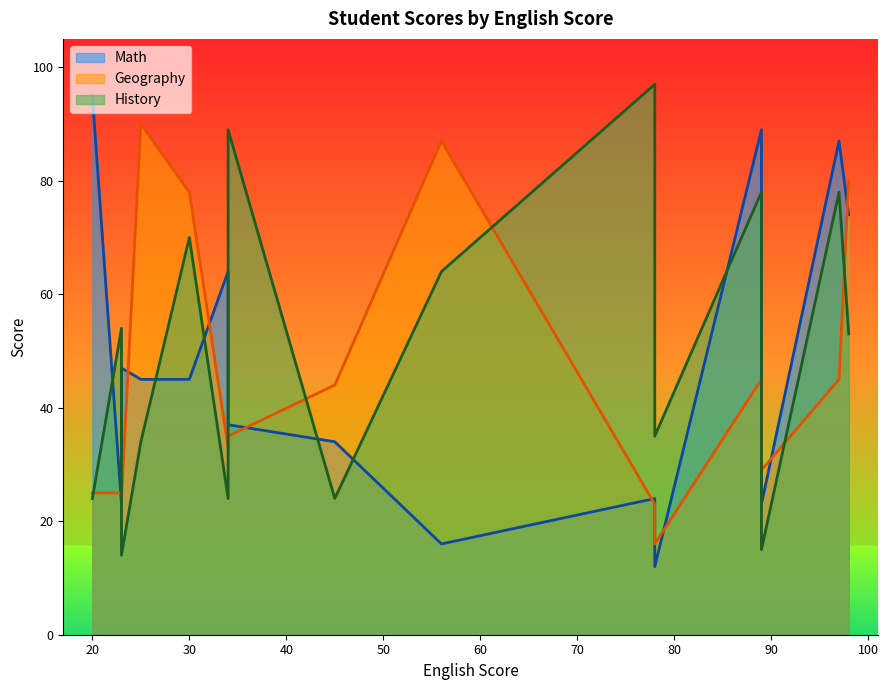

After their last crossing, which series has the higher values: Math or Geography?

Math